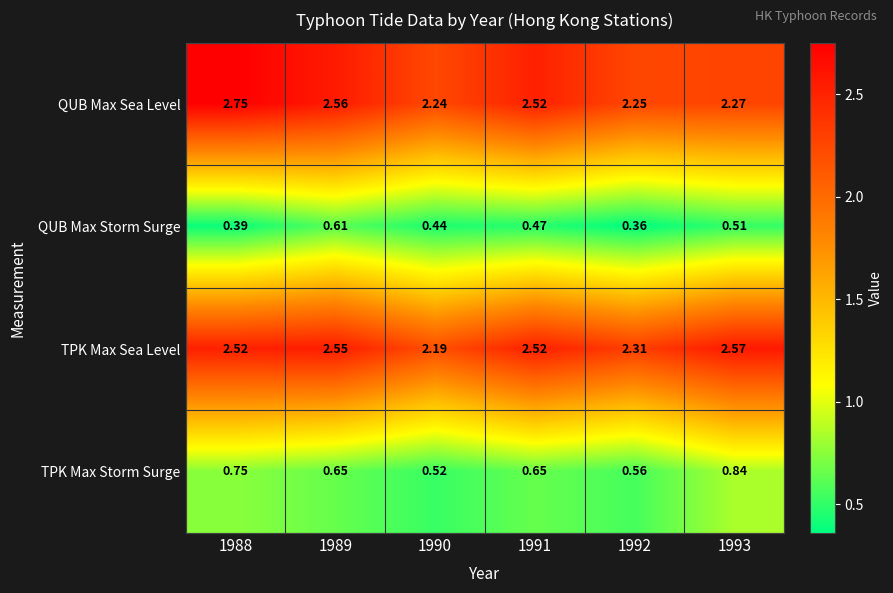

At 1990, list the series in order from largest to smallest.

QUB Max Sea Level, TPK Max Sea Level, TPK Max Storm Surge, QUB Max Storm Surge